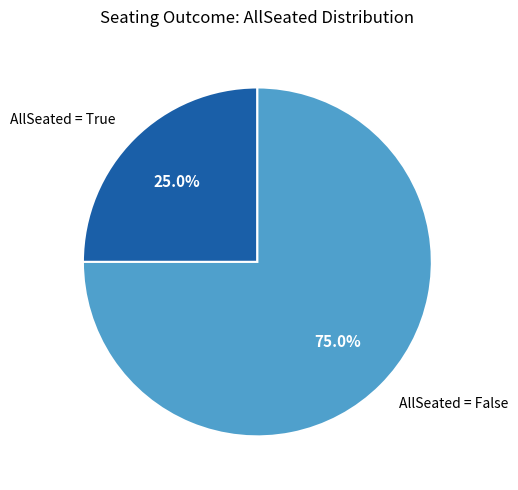

Is there any slice that represents more than half of the pie?

Yes